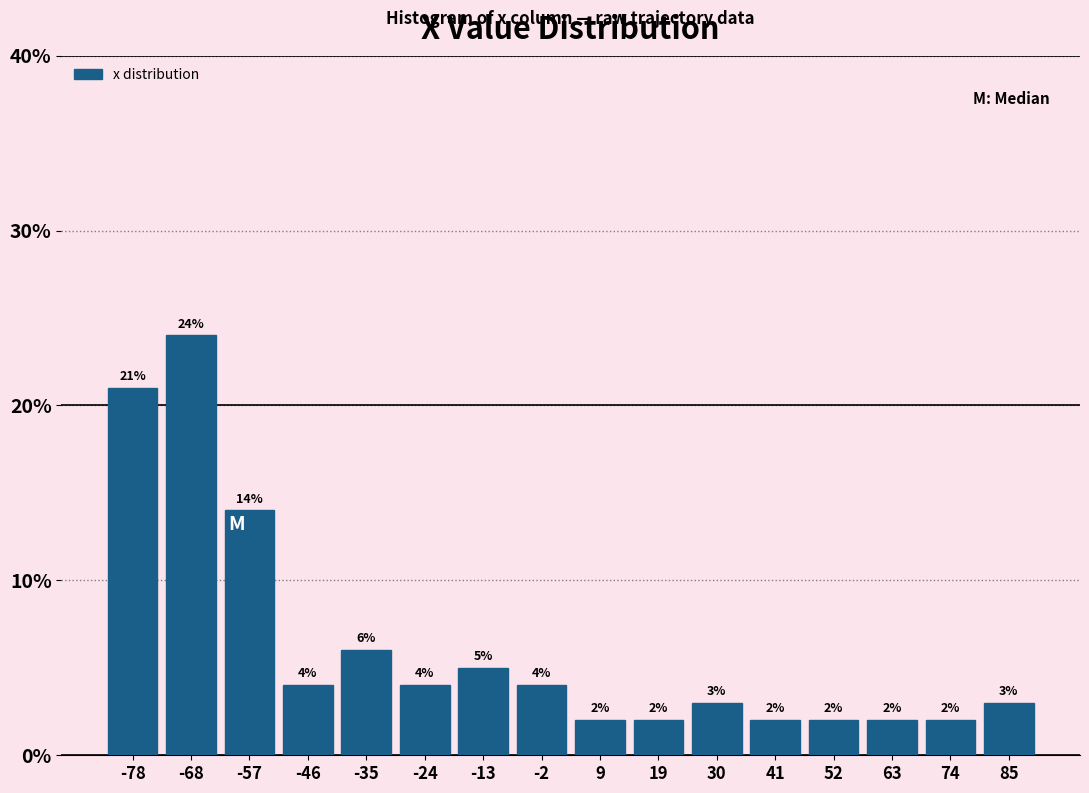

How tall is the bar that spans -40 to -30 on the x-axis? The bar edges are not printed on the chart, so give them approximately, as read against the axis.

6